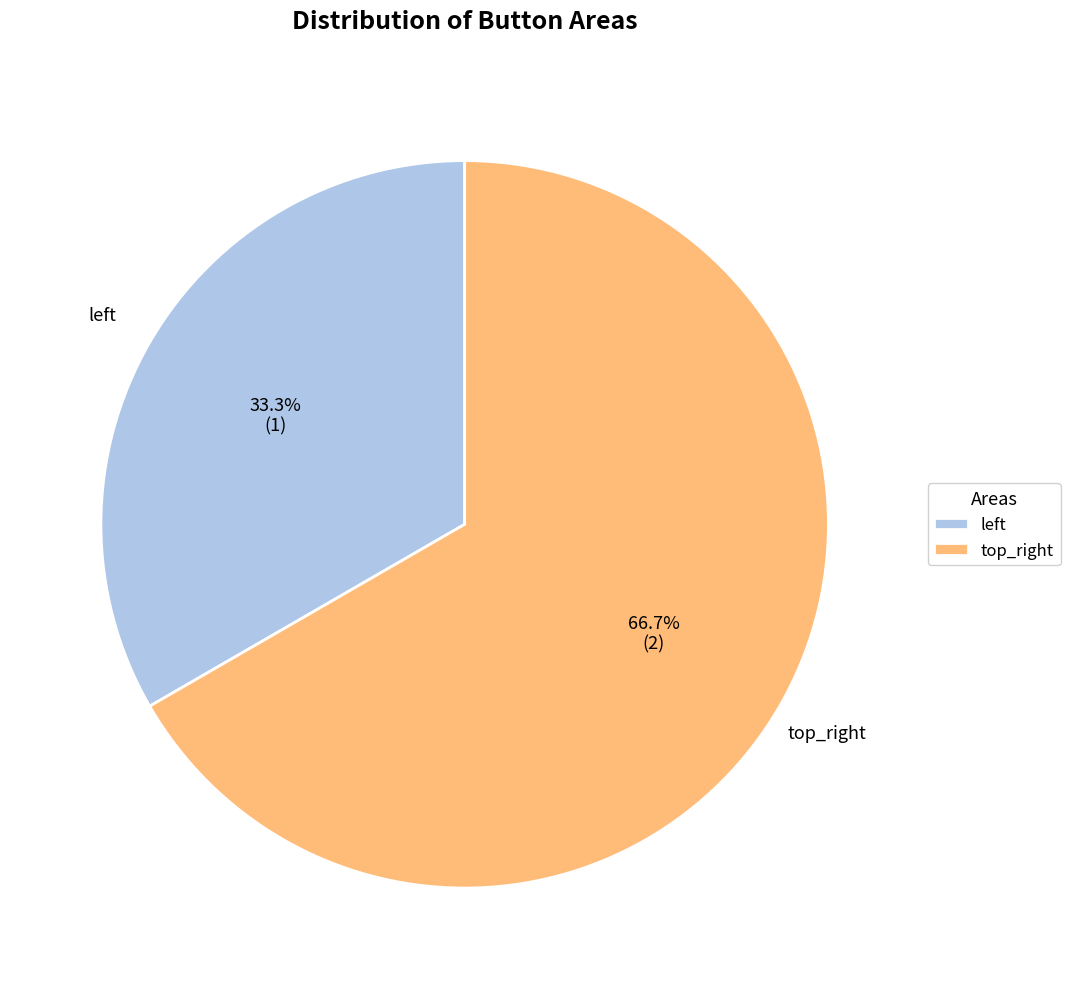

What percentage is the top_right slice, to the nearest percent?

67%